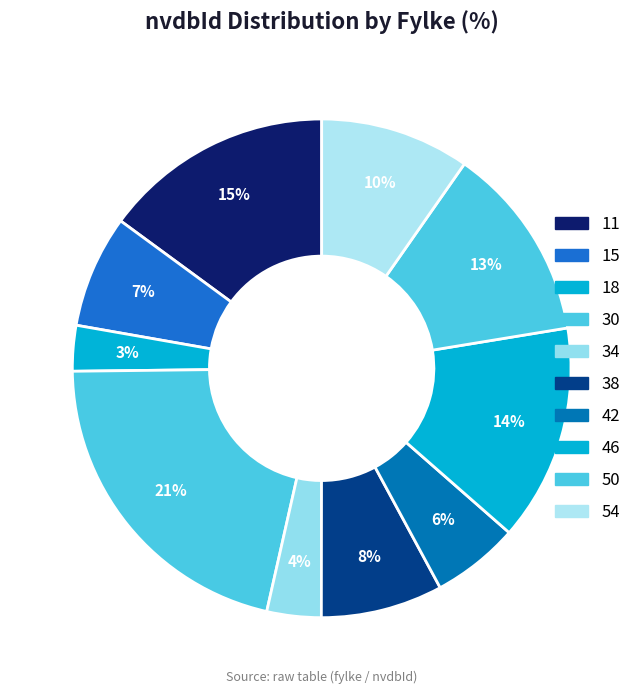

How many slices are in this pie chart?

10